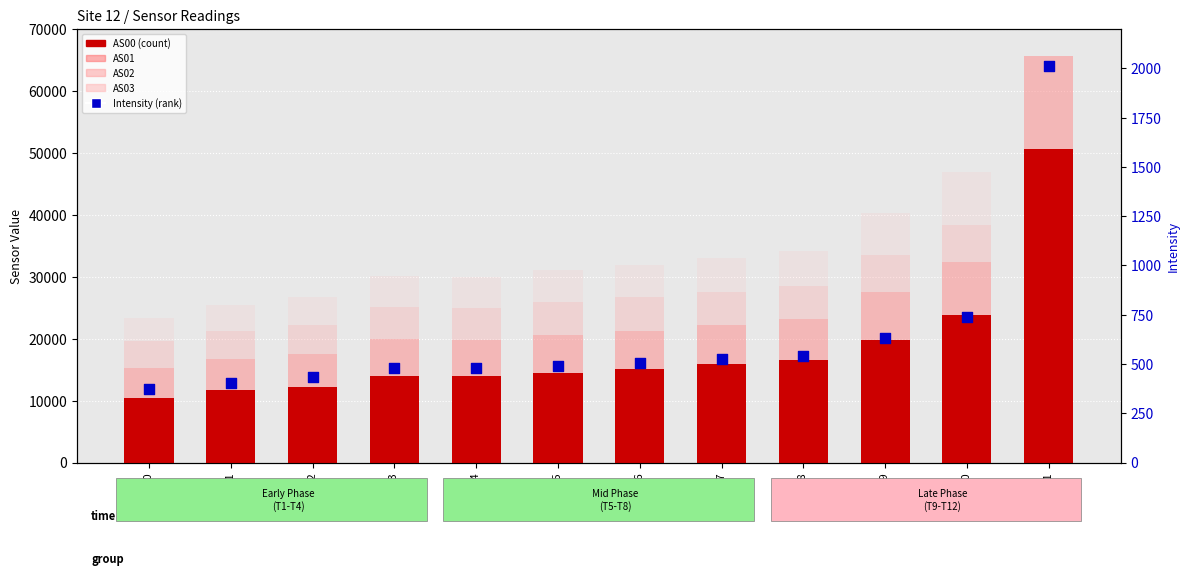

What is the total value across all series at AS10?

142052.0